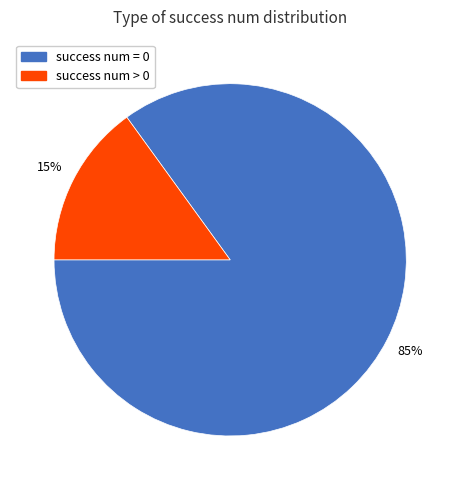

Does any single category account for the majority?

Yes